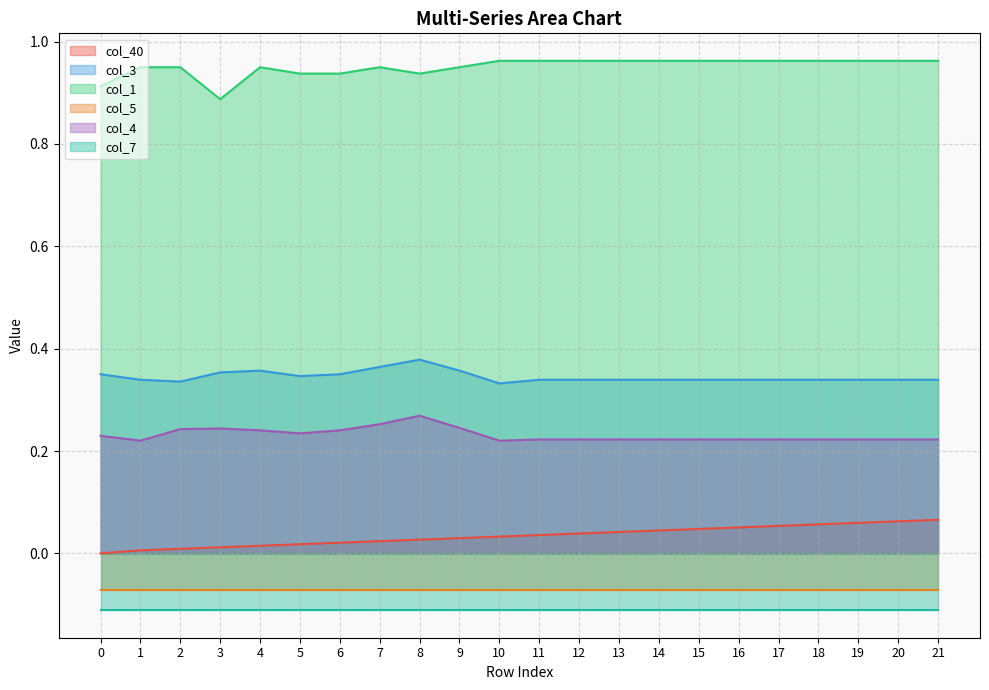

The col_3 series shows 0.4 at 4. True or false?

True